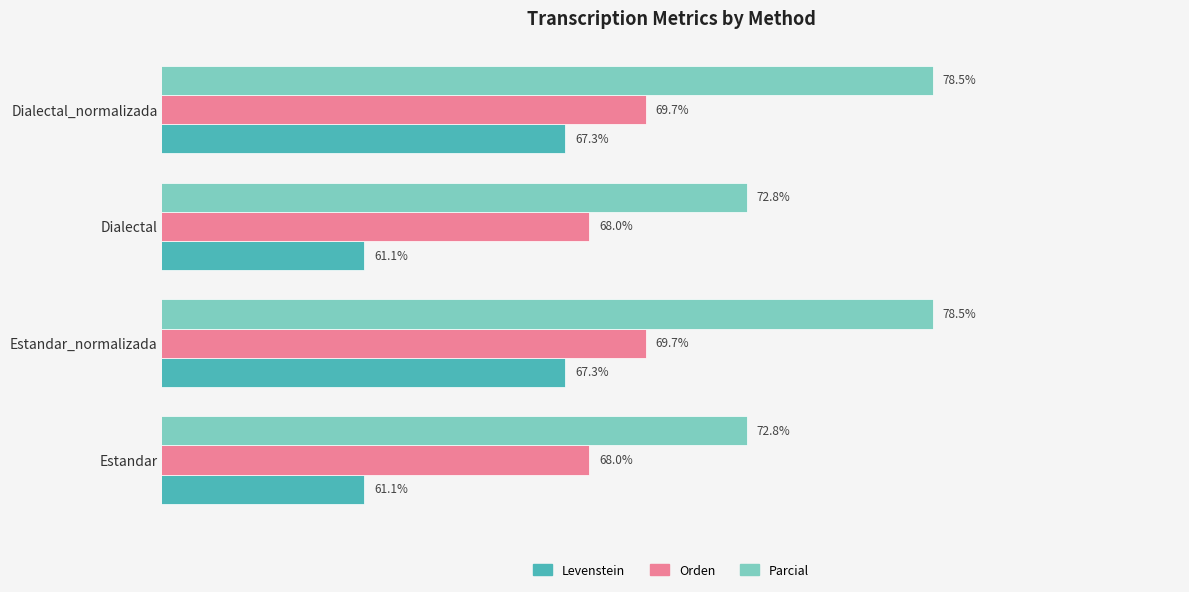

At Dialectal, list the series in order from smallest to largest.

Levenstein, Orden, Parcial